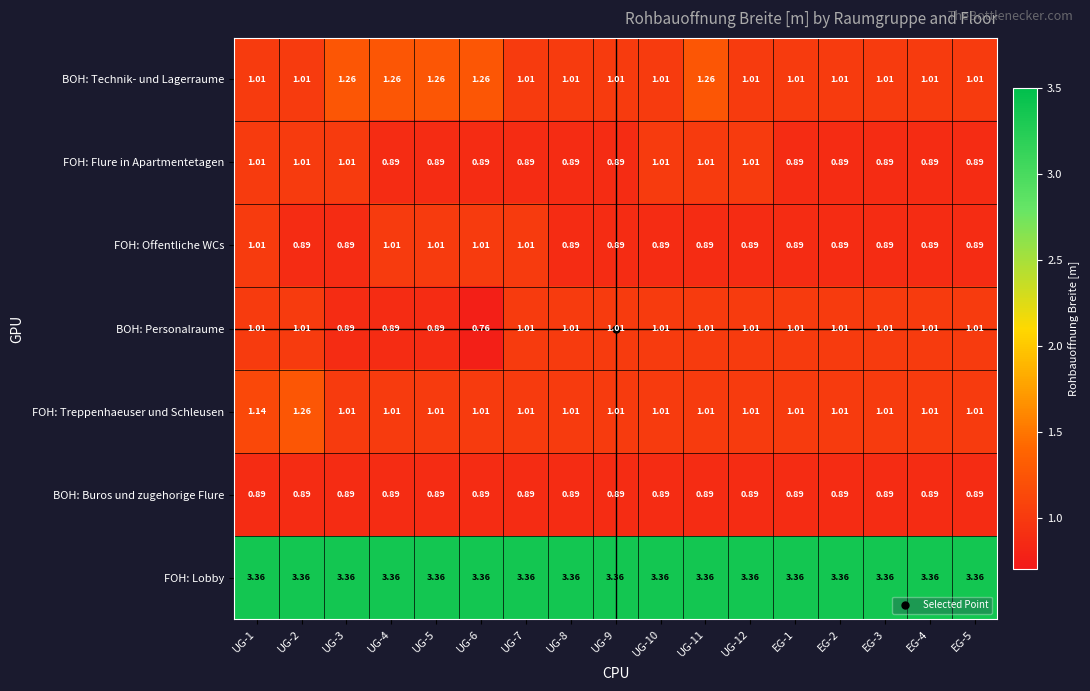

What is the difference between the highest and lowest values at UG-12?

2.5